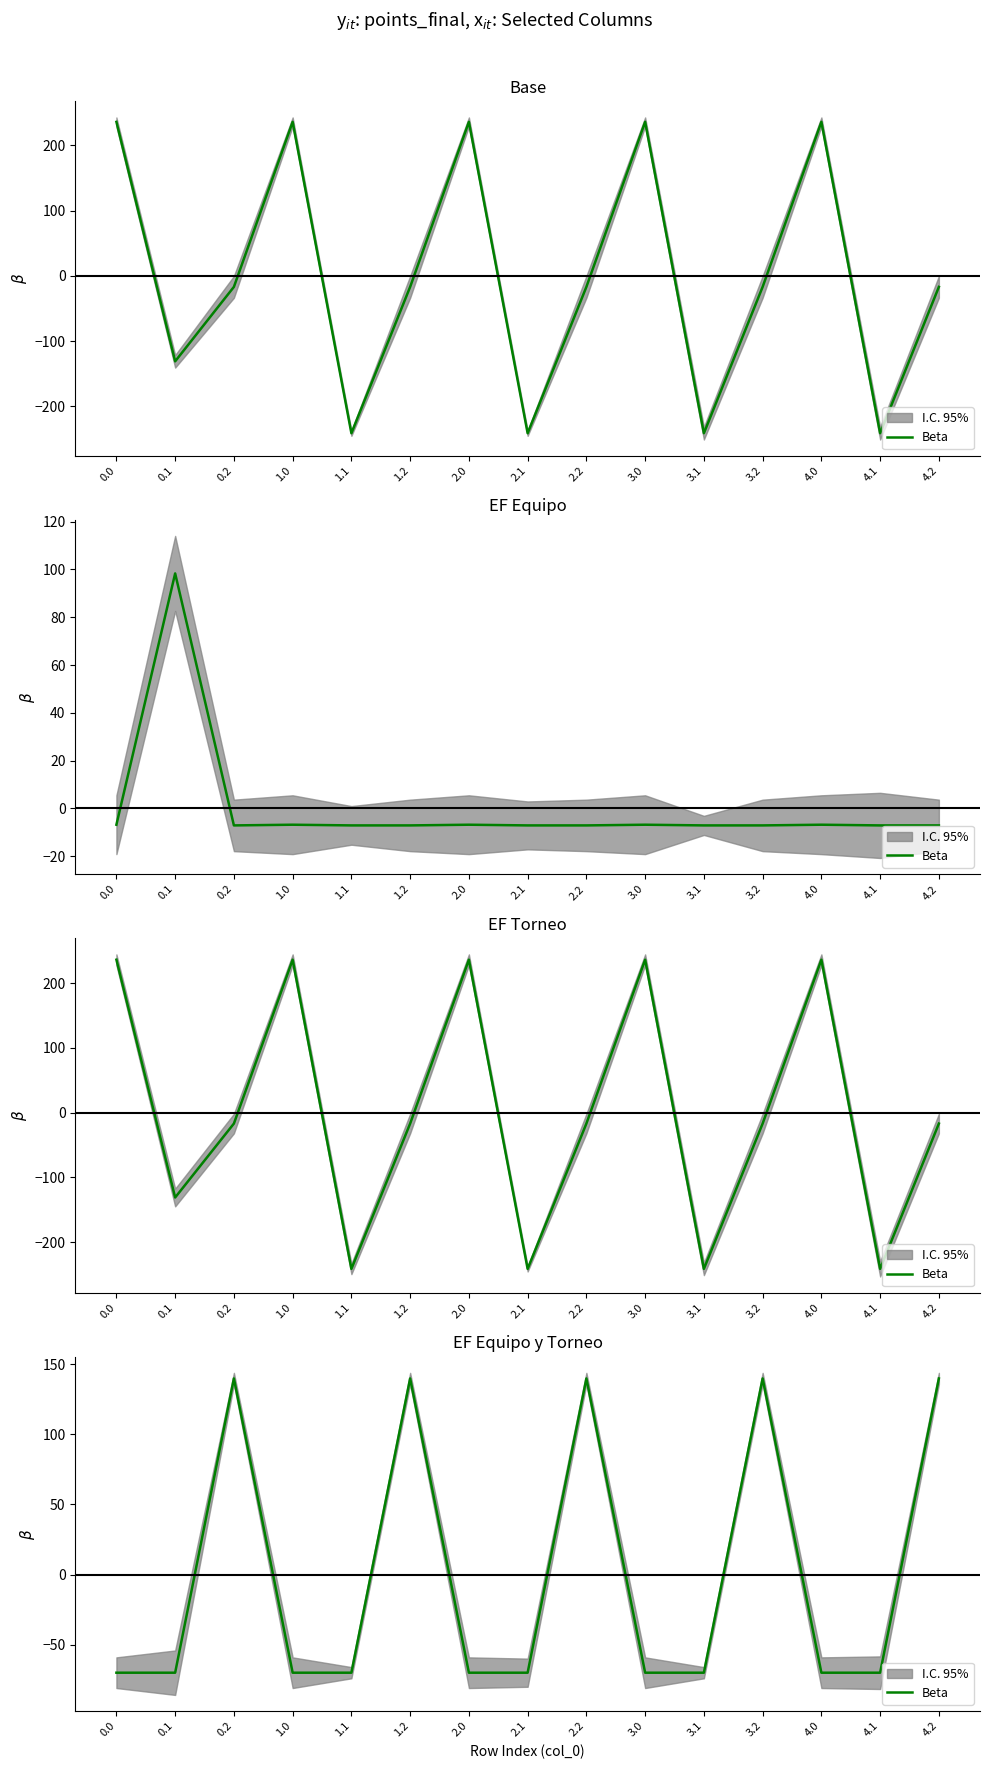

How many positive values are there?

5